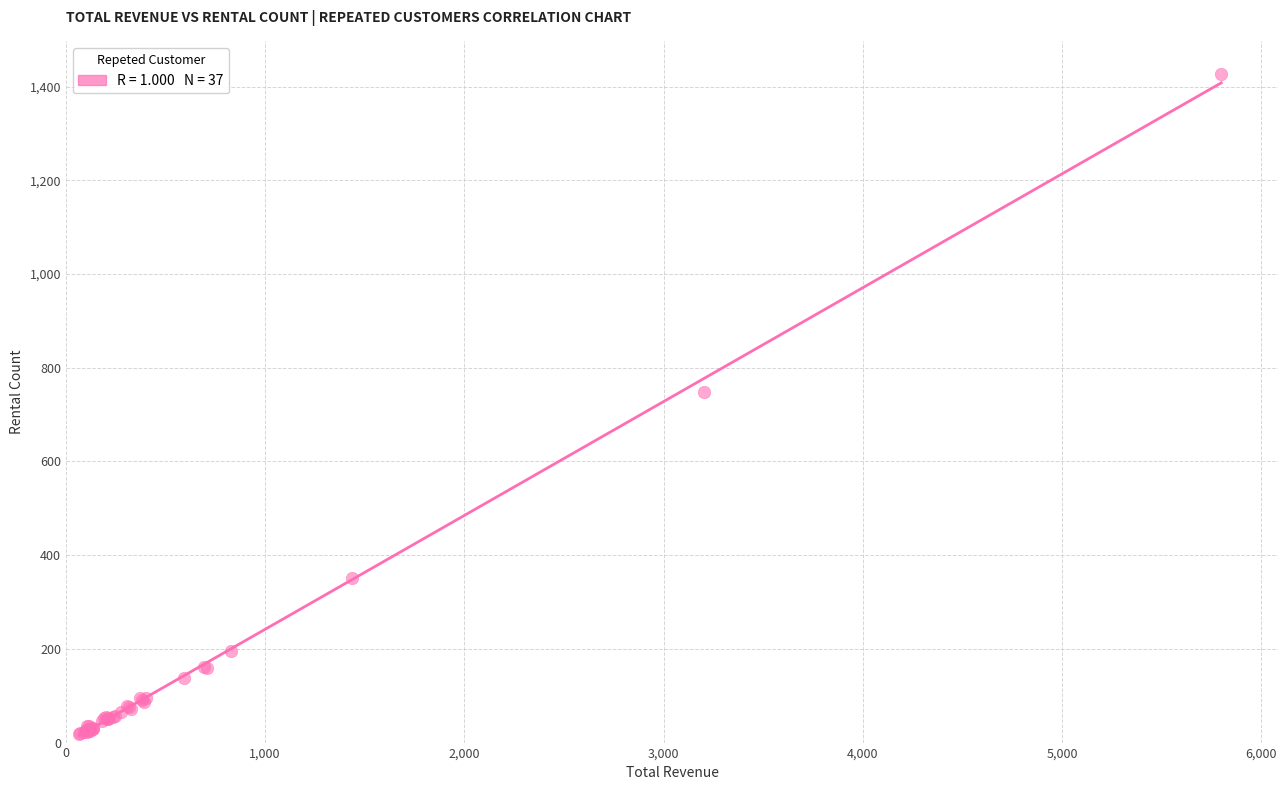

What Y value in the scatter plot is closest to 722?

748